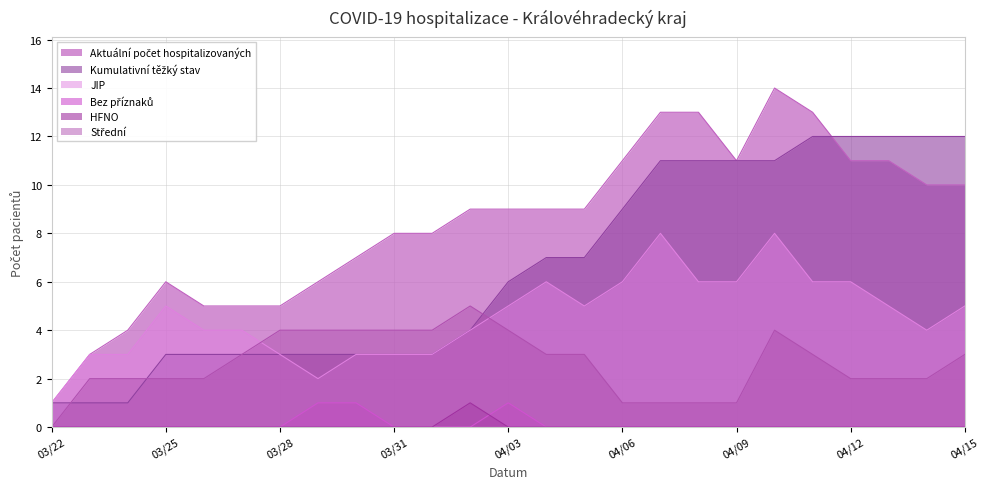

At how many categories does at least one series exceed 5?

19